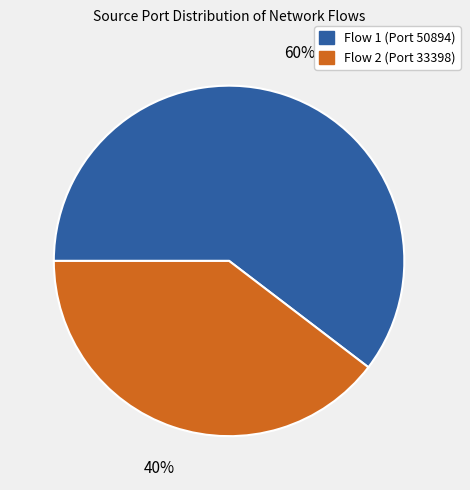

The Flow 1 (Port 50894) slice represents 60% of the pie. True or false?

True